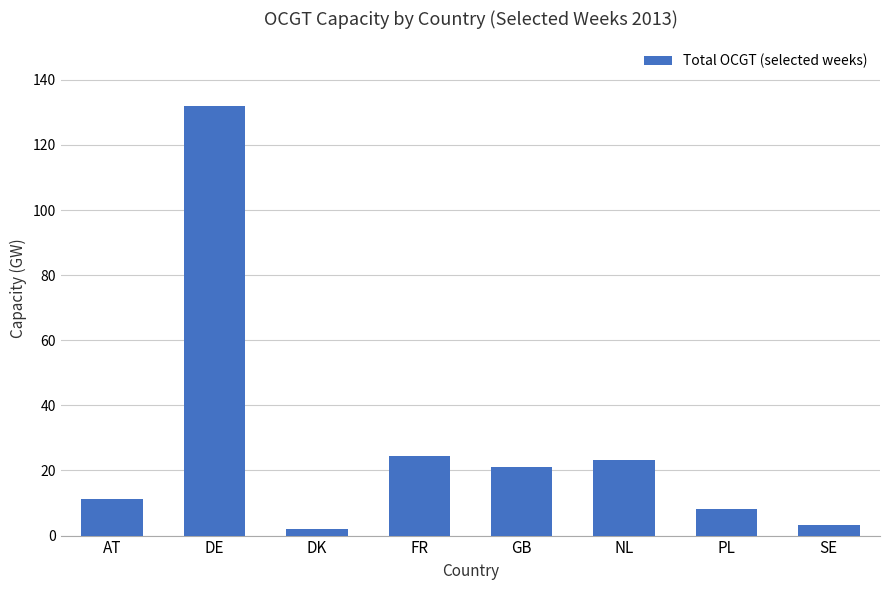

Does the chart contain stacked bars?

No